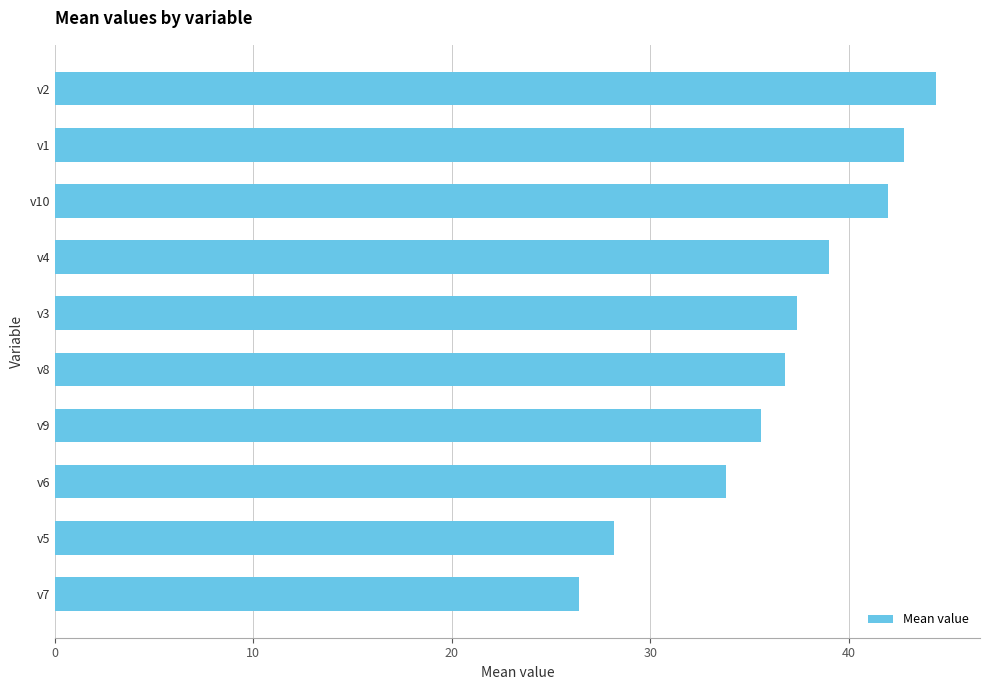

Between v7 and v8, which is larger?

v8